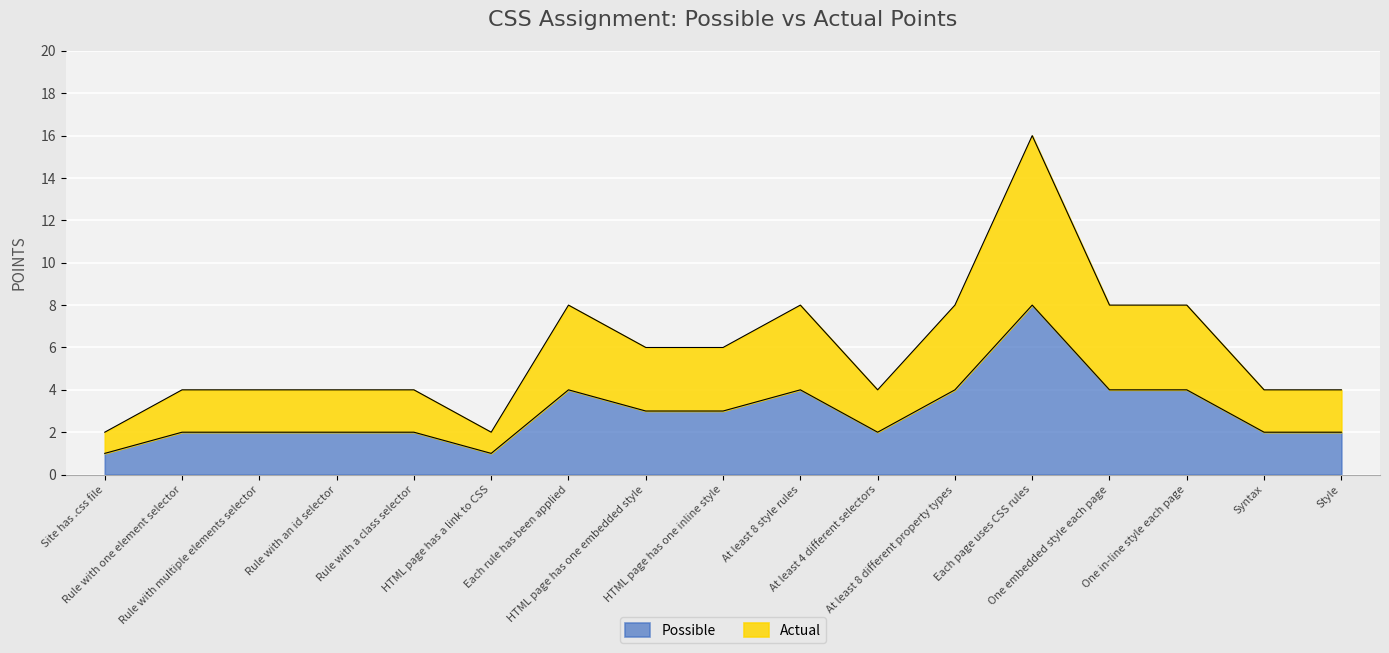

What is the sum of all Possible values?

50